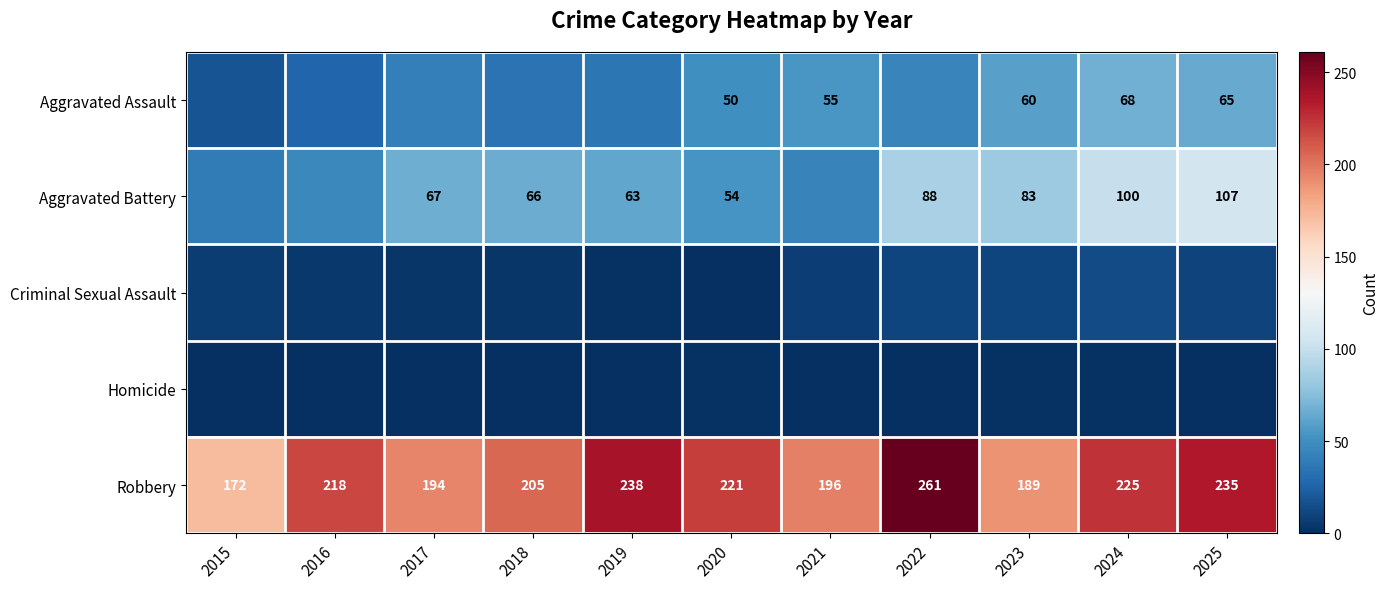

At which category is the sum across all series the highest?

2025